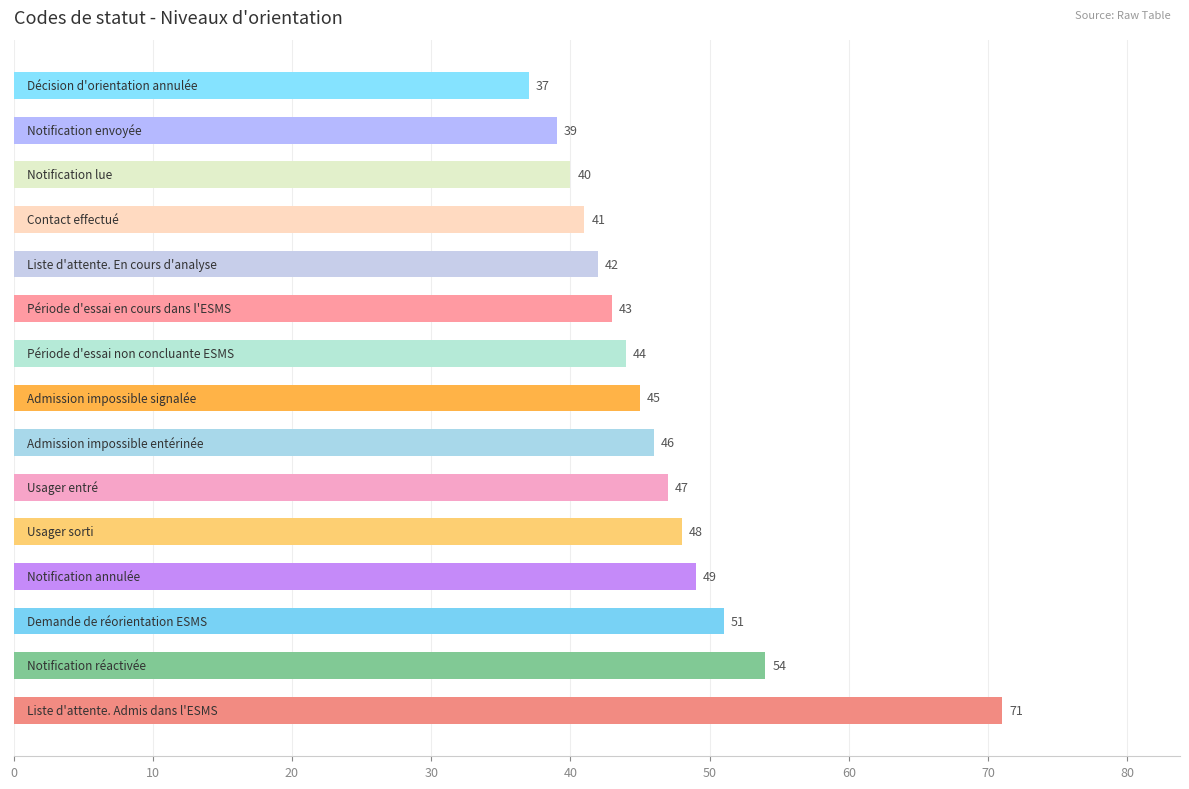

What is the maximum value shown in the chart?

71